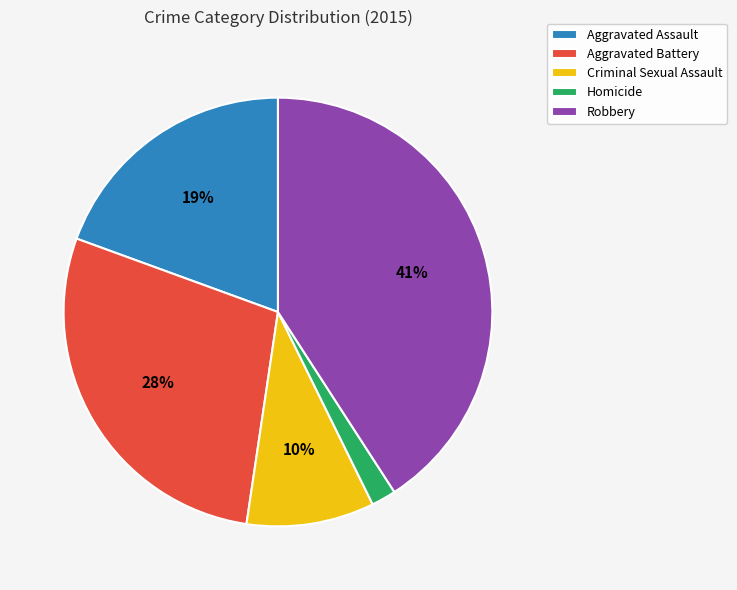

Do Robbery and Criminal Sexual Assault together represent more than half of the pie?

Yes